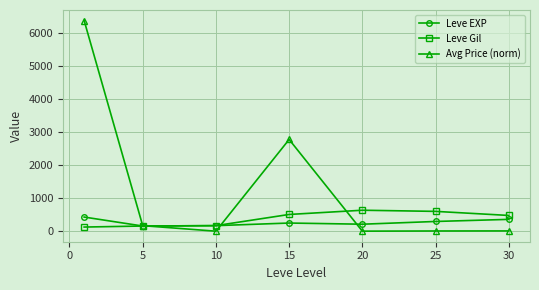

Does the chart display data point markers on the line(s)?

Yes